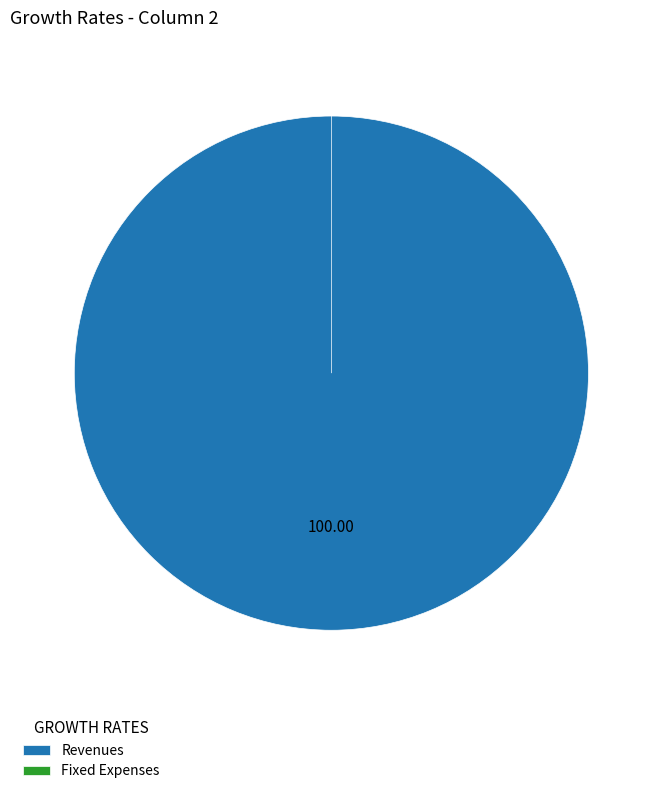

To the nearest percent, what is the difference between the Revenues and Fixed Expenses slice percentages?

100%